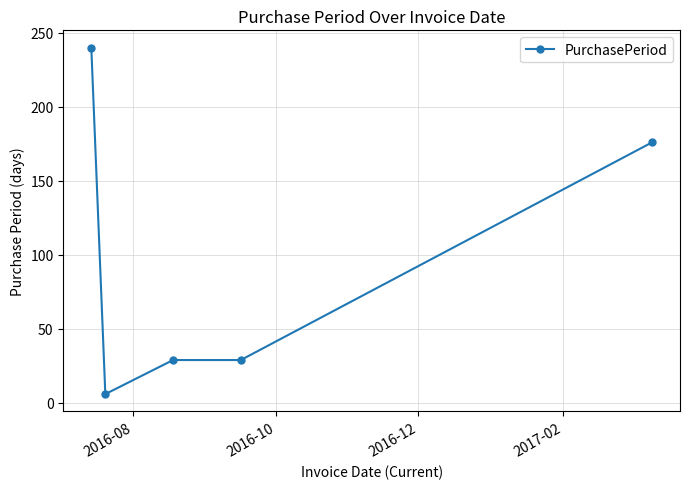

What is the value of the 3rd point from the left?

29